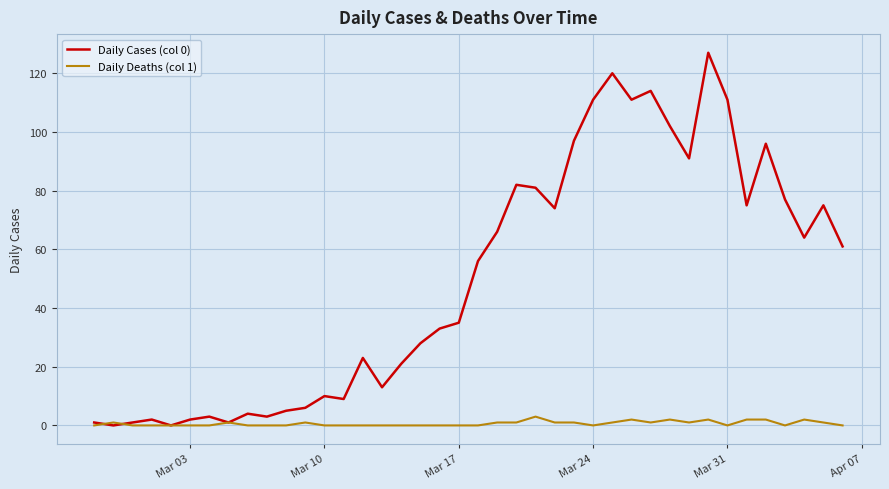

What is the maximum value shown in the chart?

127